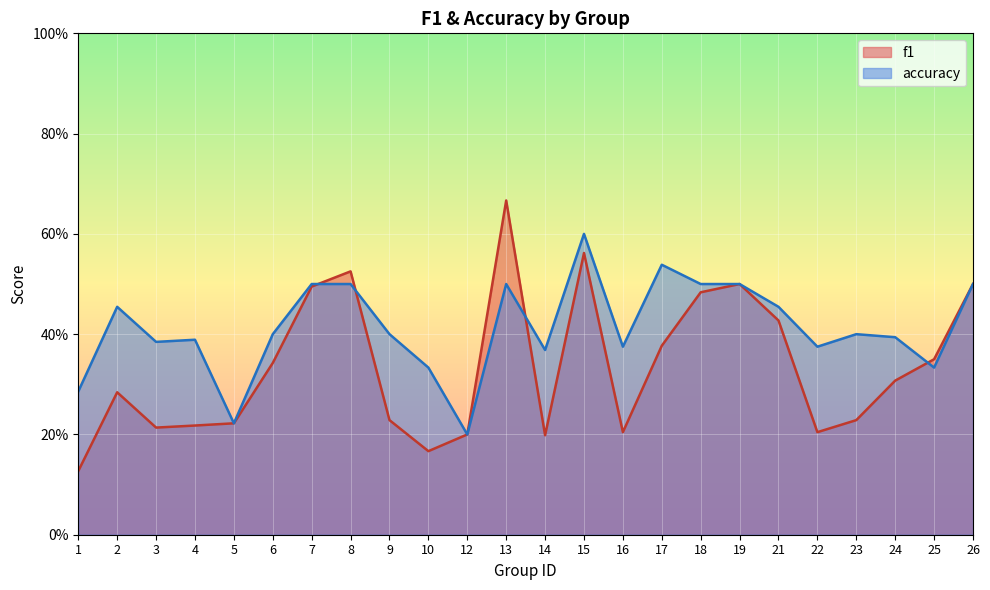

Where is f1 nearest to the value 0?

1